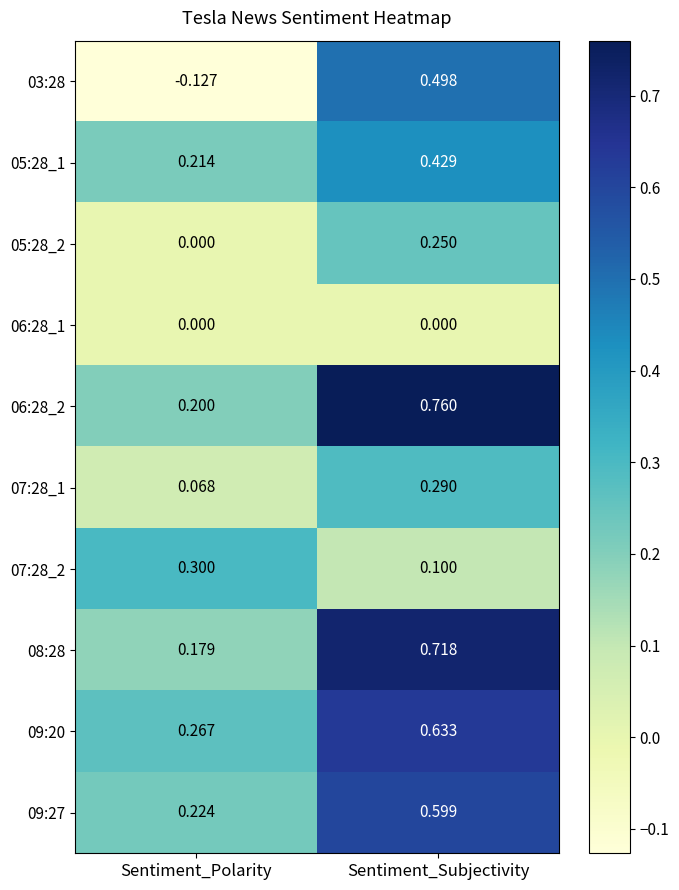

At which category does the chart reach its minimum across all series?

Sentiment_Polarity